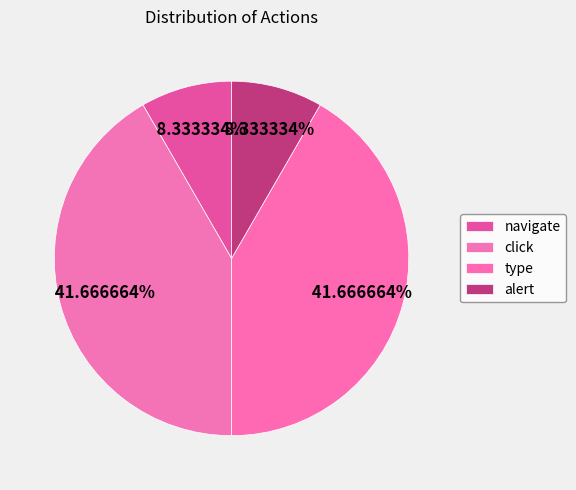

Does click represent more than half of the total?

No